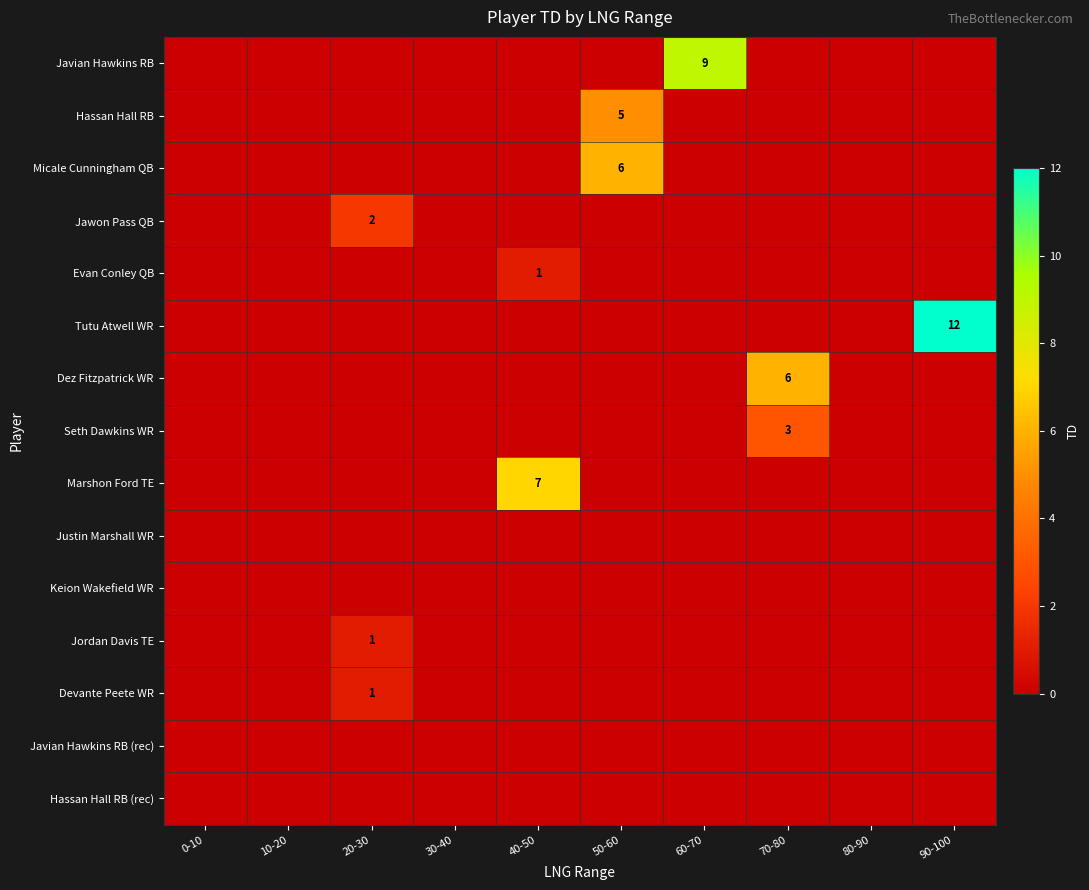

What is the sum of all Javian Hawkins RB values?

9